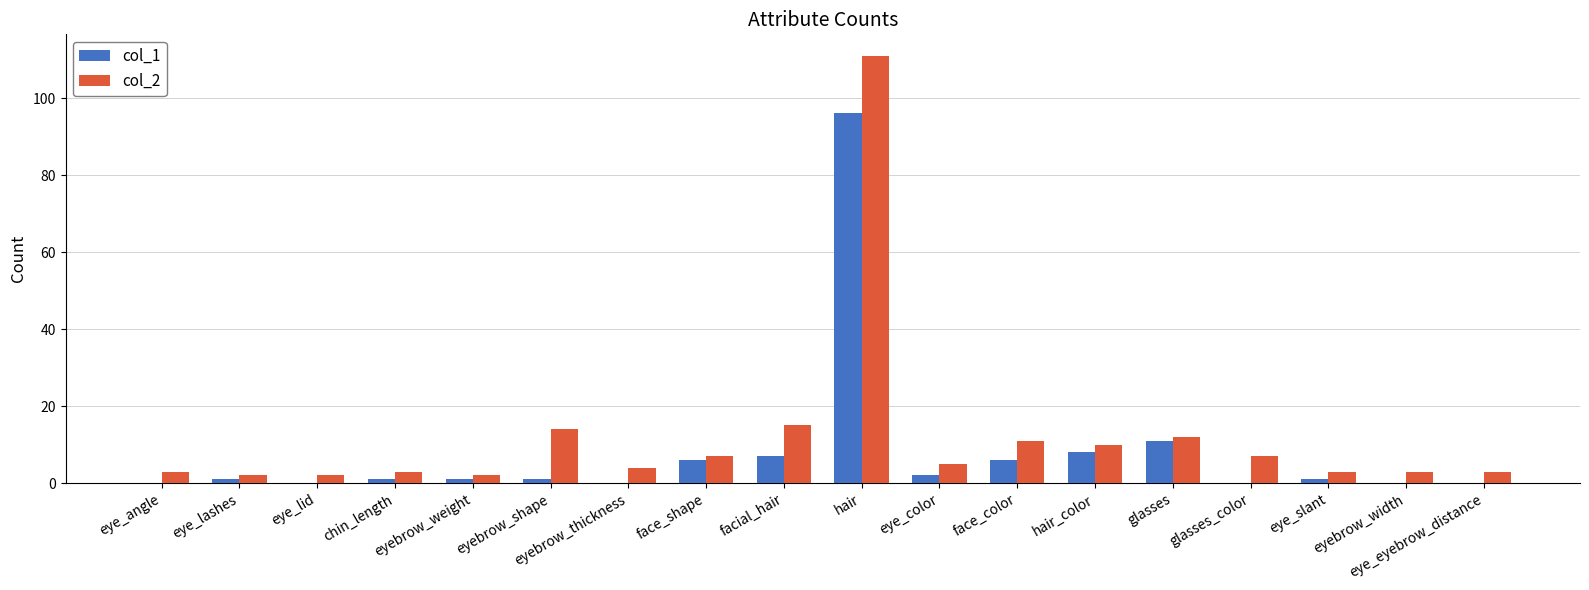

The col_2 series shows 7 at face_shape. True or false?

True